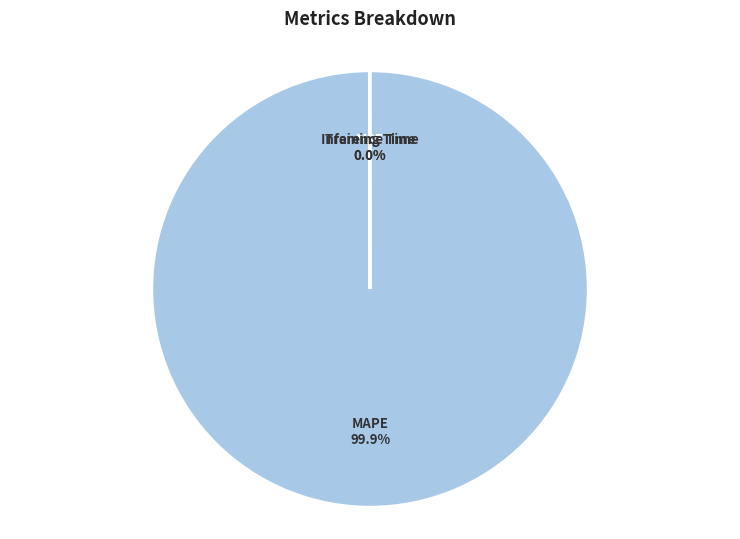

Which slice represents more than half of the pie?

MAPE